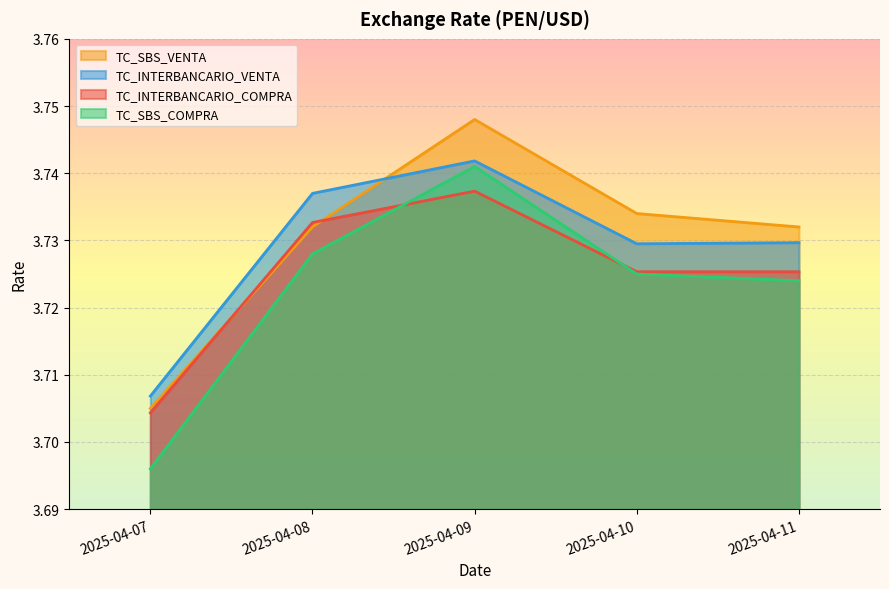

Where is the first local minimum for TC_INTERBANCARIO_VENTA?

2025-04-10